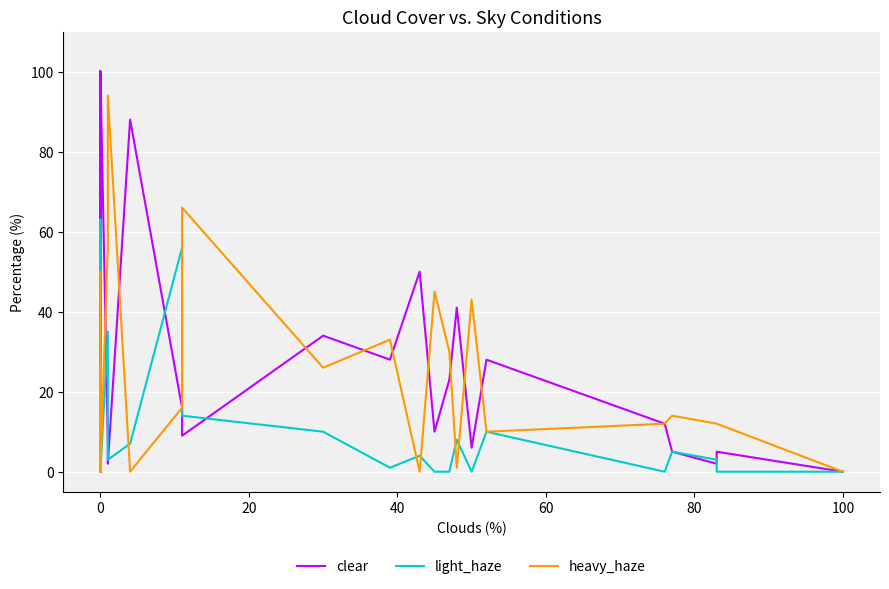

How many data points in light_haze are above 3?

17